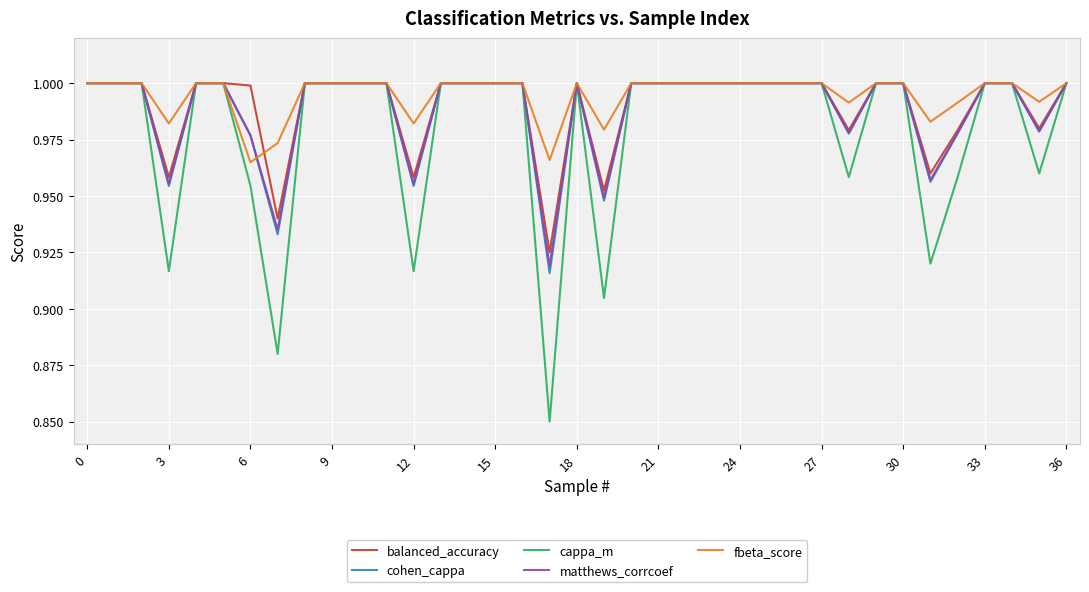

Which series has the largest range (max minus min)?

cappa_m